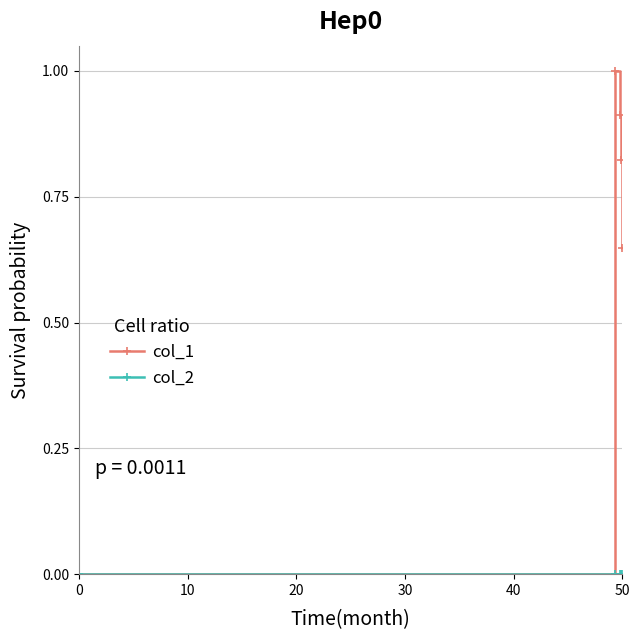

True or false: col_1 has more than 0 points higher than both neighbors.

True